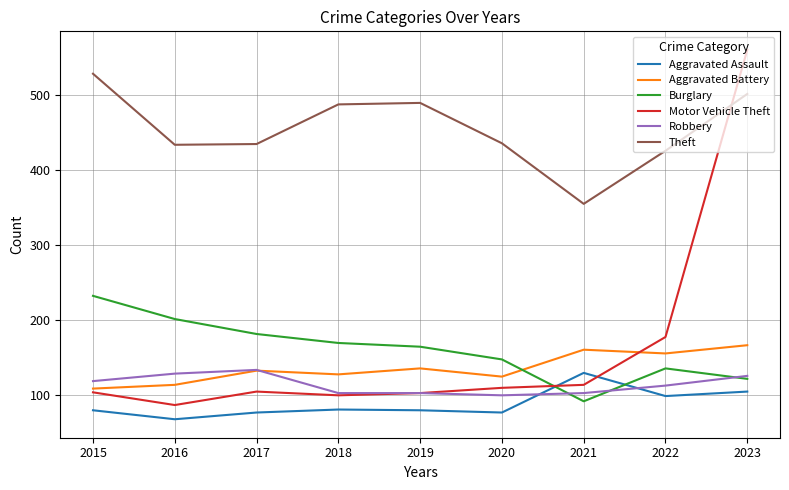

Does the chart display data point markers on the line(s)?

No